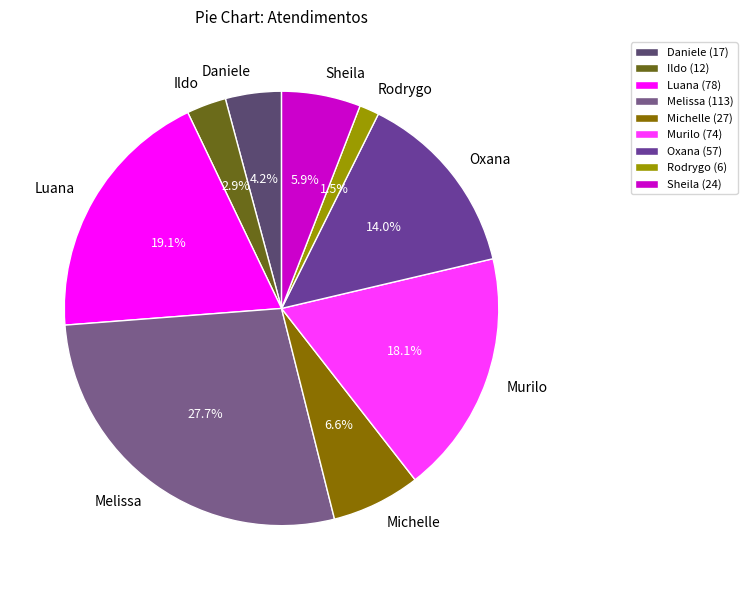

What percentage do Ildo and Sheila together represent?

8.8%